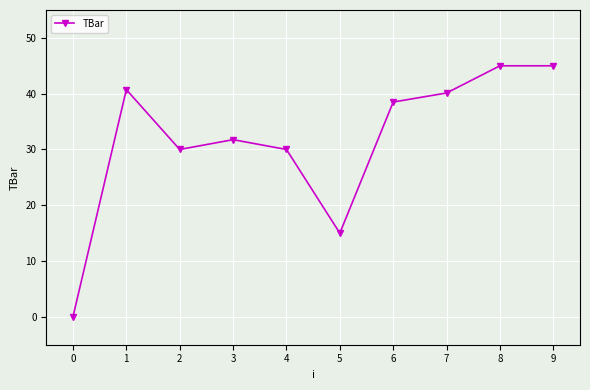

Approximately how many times larger is the value at 7 compared to 4?

1.3